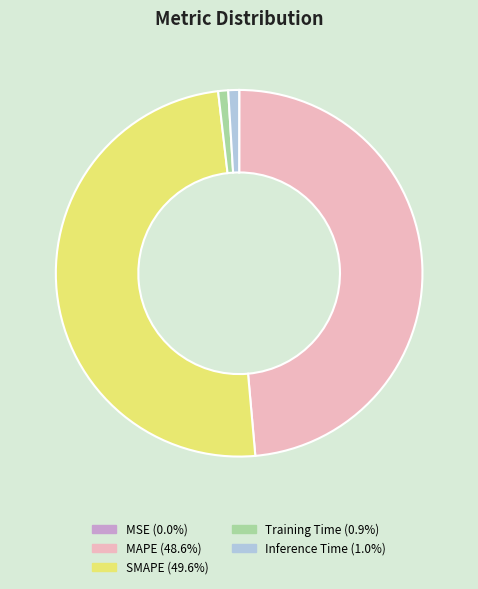

What is the largest slice in the pie chart?

SMAPE